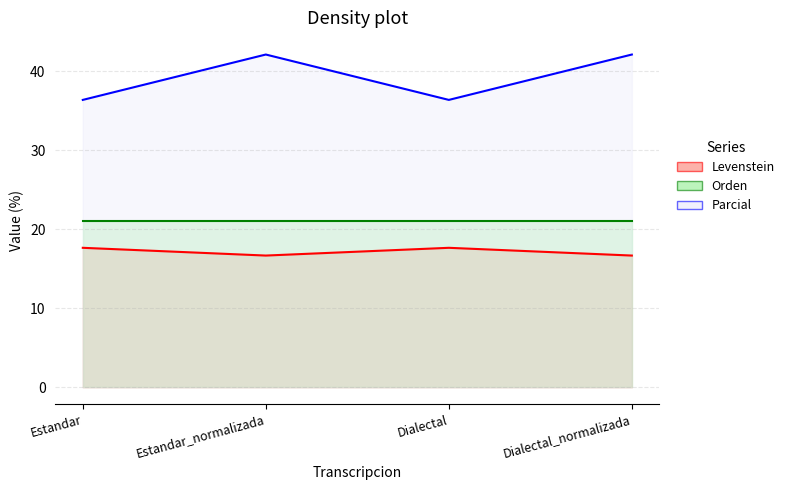

What value does the Parcial series have at Dialectal?

36.4